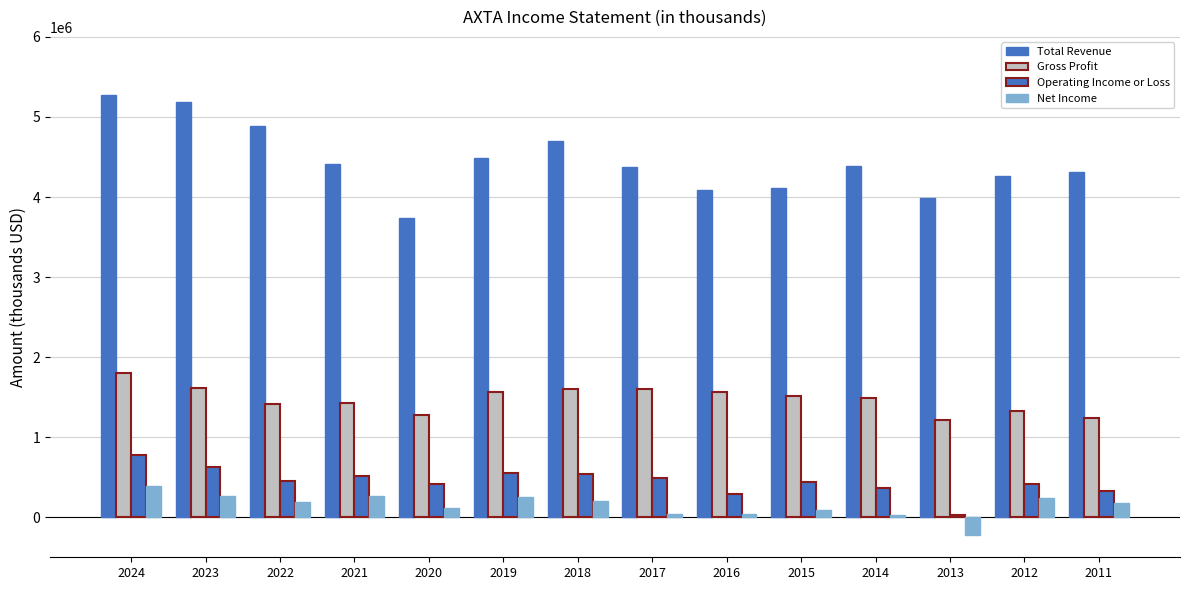

How many bars are there in total?

56